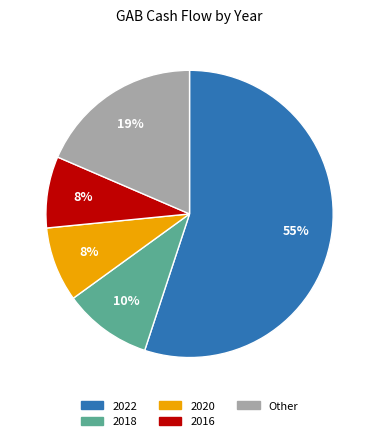

Approximately how many times larger is the value at 2020 compared to 2016?

1.0